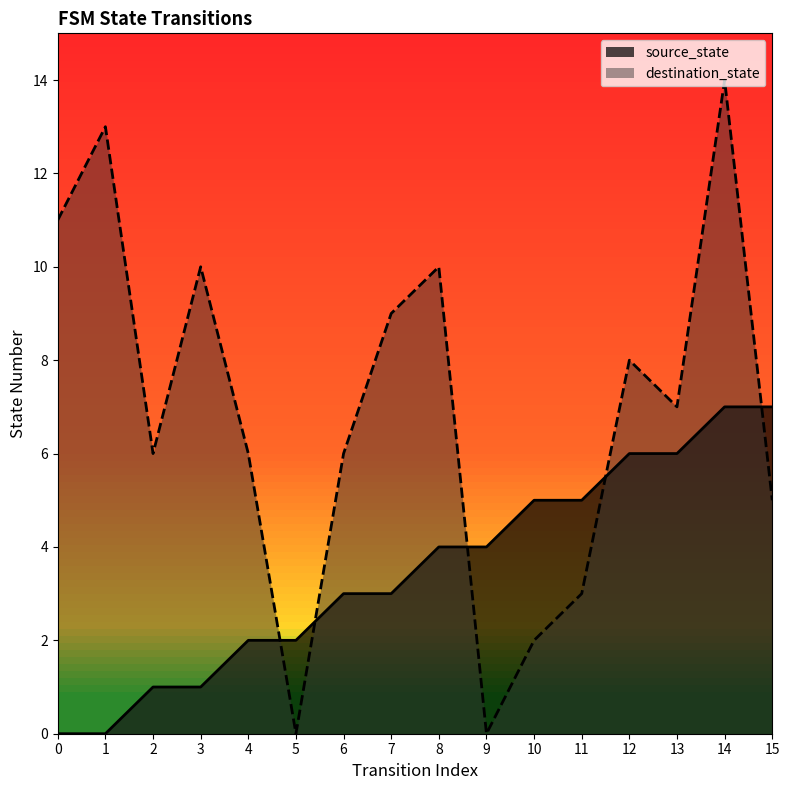

What is the sum of all destination_state values?

110